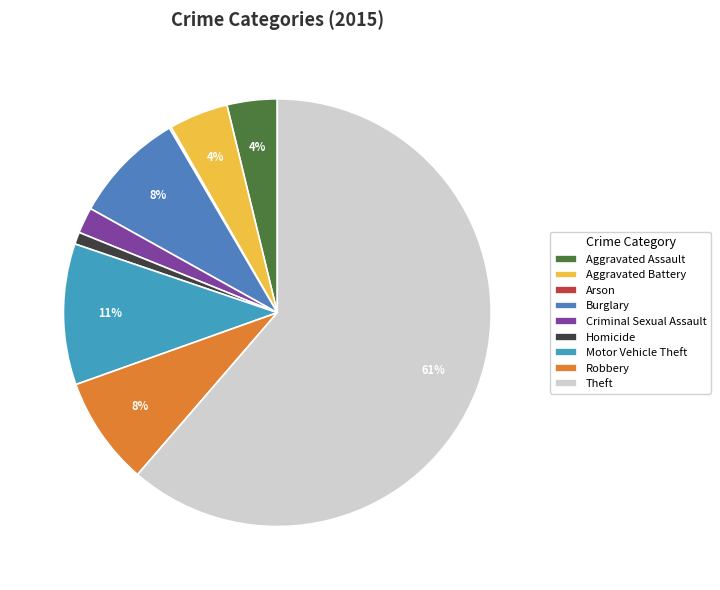

Which has a higher value, Robbery or Homicide?

Robbery